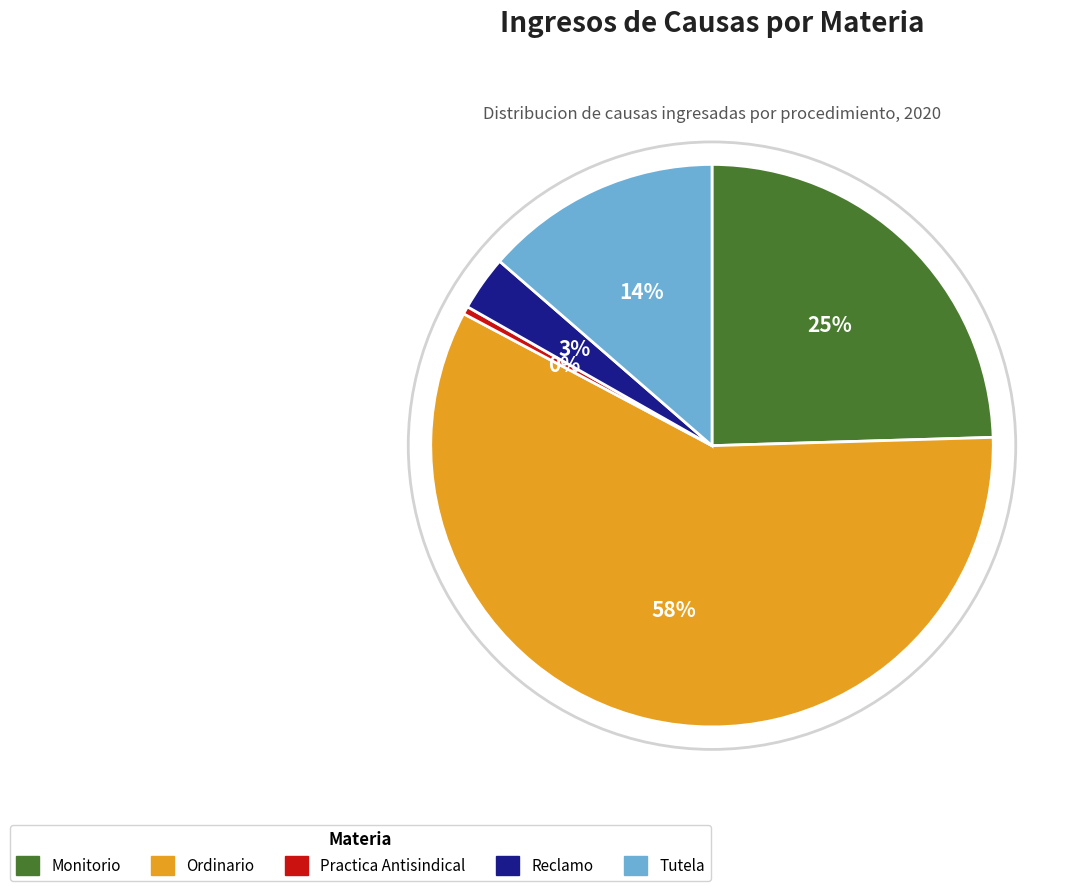

Which slice is the smallest?

Practica Antisindical